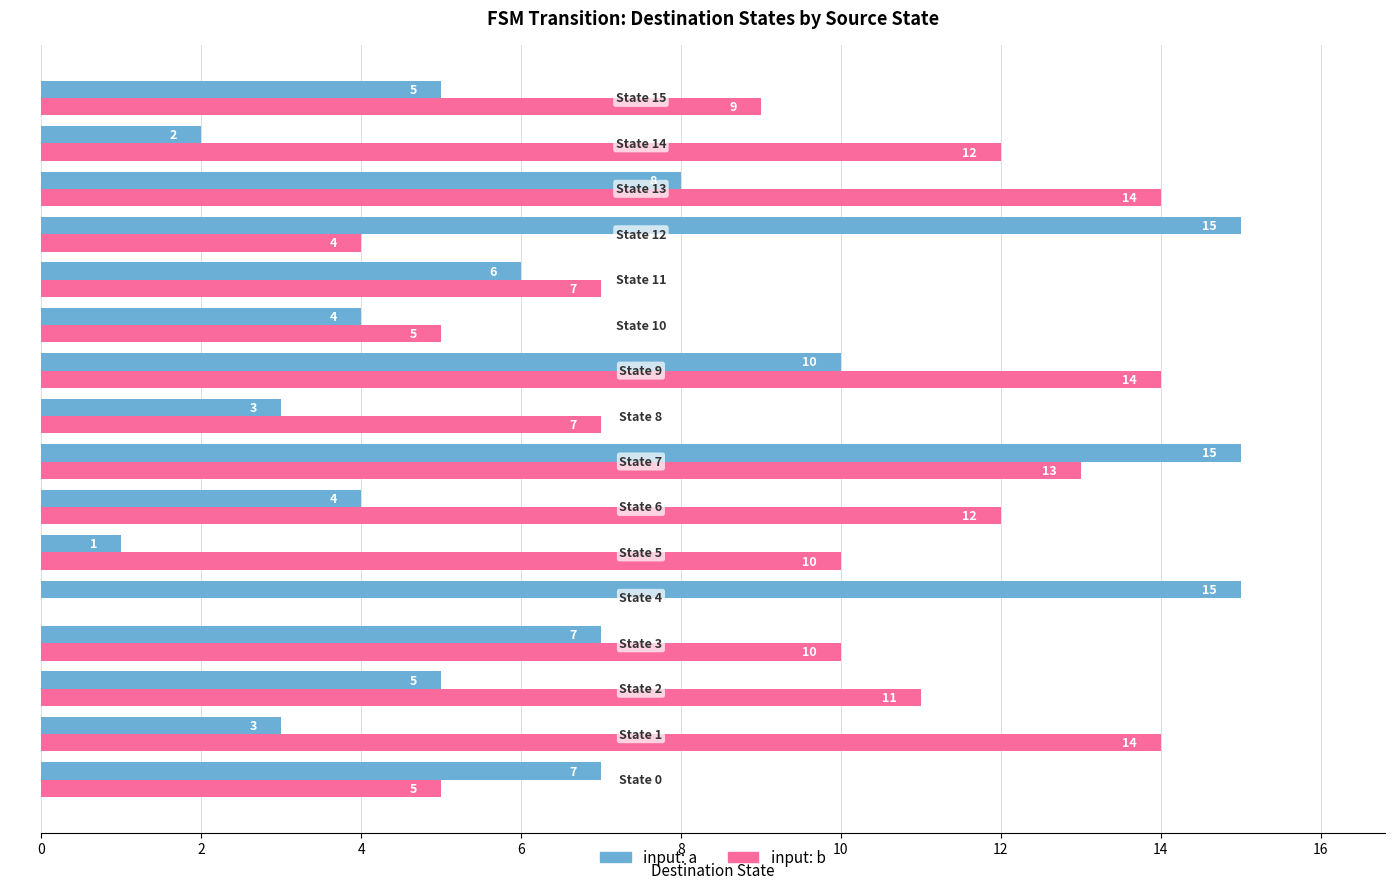

What is the highest value of the input: a series?

15